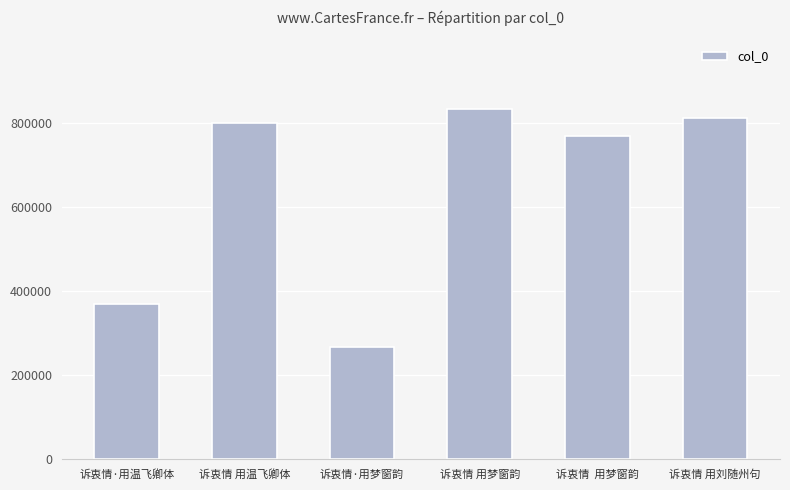

What is the greatest value displayed?

832788